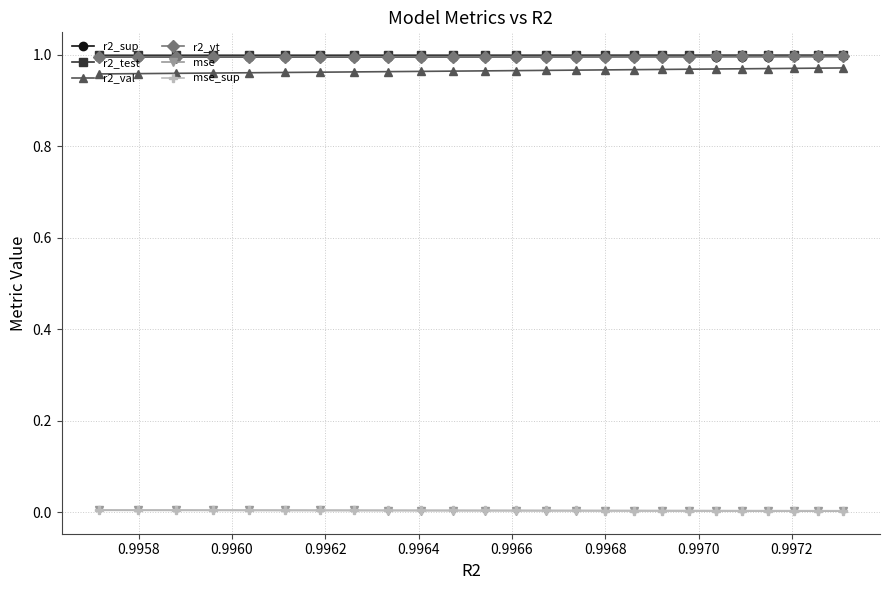

True or false: mse_sup and r2_vt intersect in this chart.

False